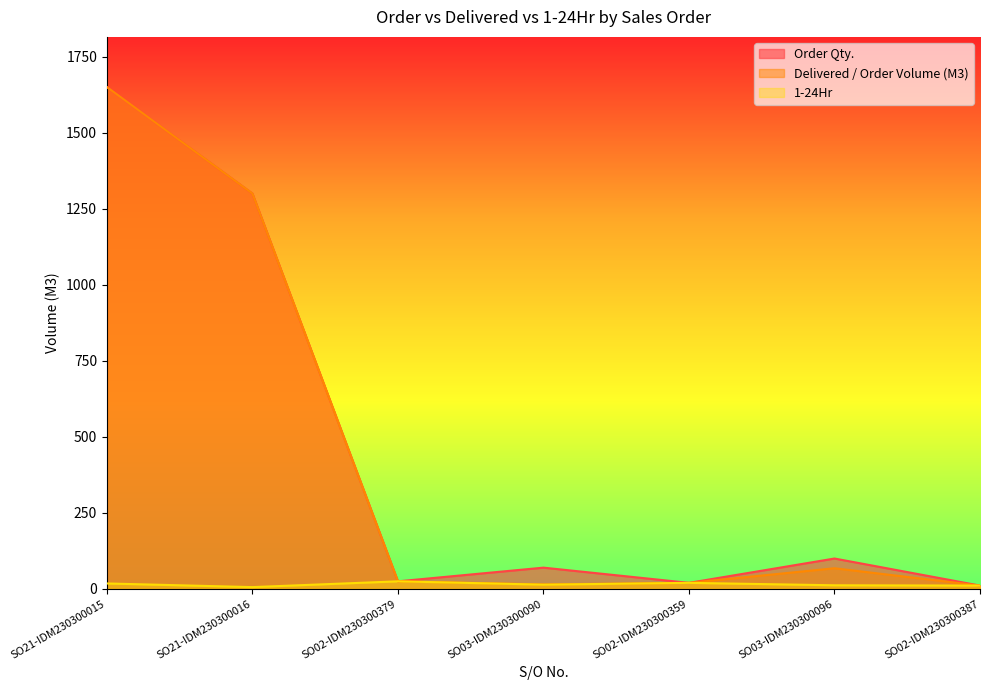

Where is the first local maximum for 1-24Hr?

SO02-IDM230300379